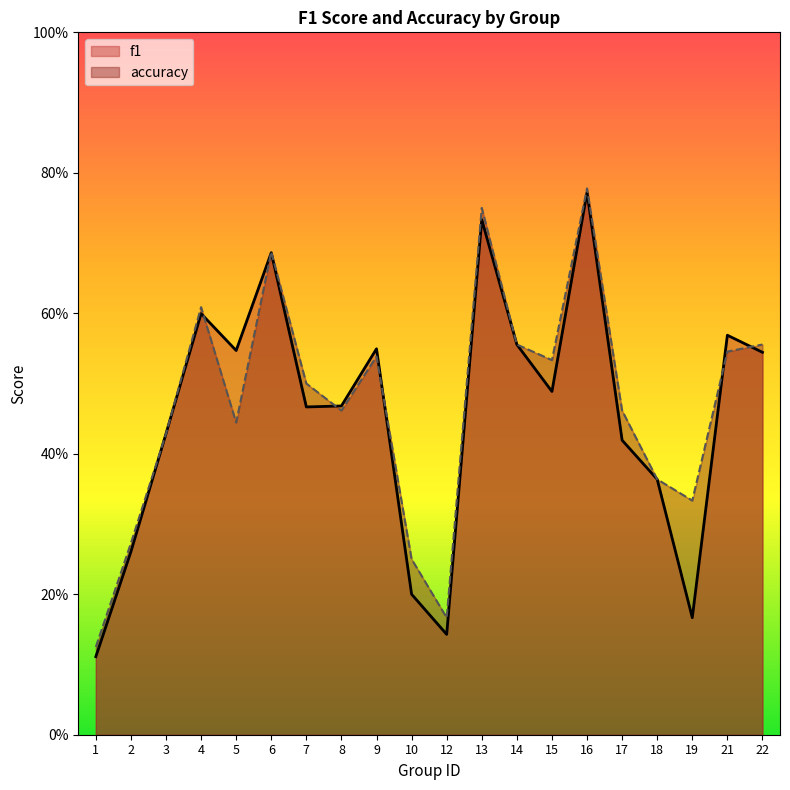

At how many categories does at least one series exceed 0?

20